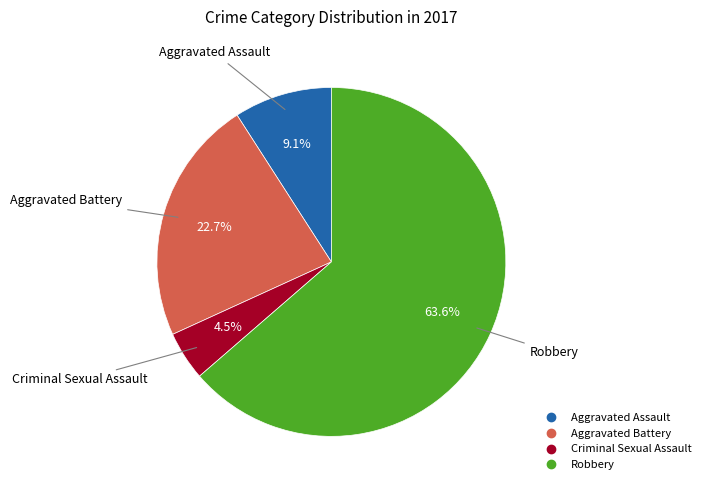

How many segments does this pie chart have?

4